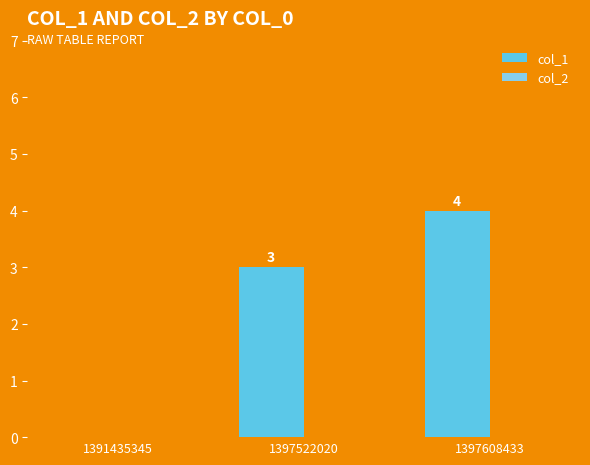

Are the bars horizontal?

No